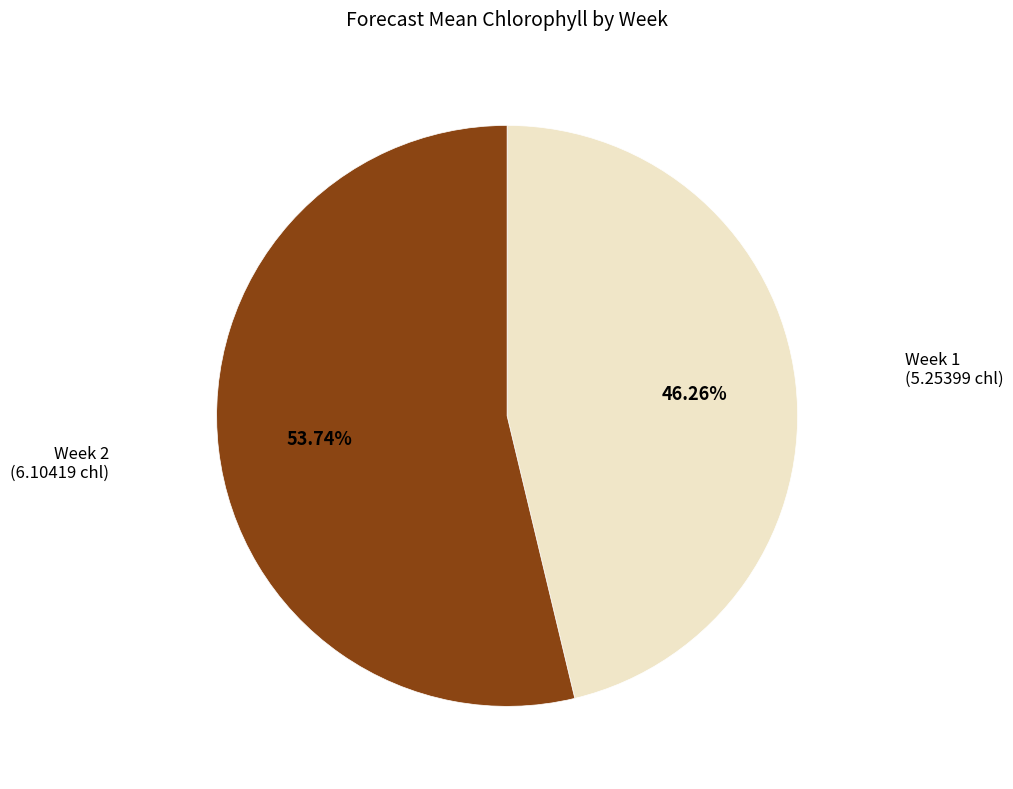

Is there any slice that represents more than half of the pie?

Yes